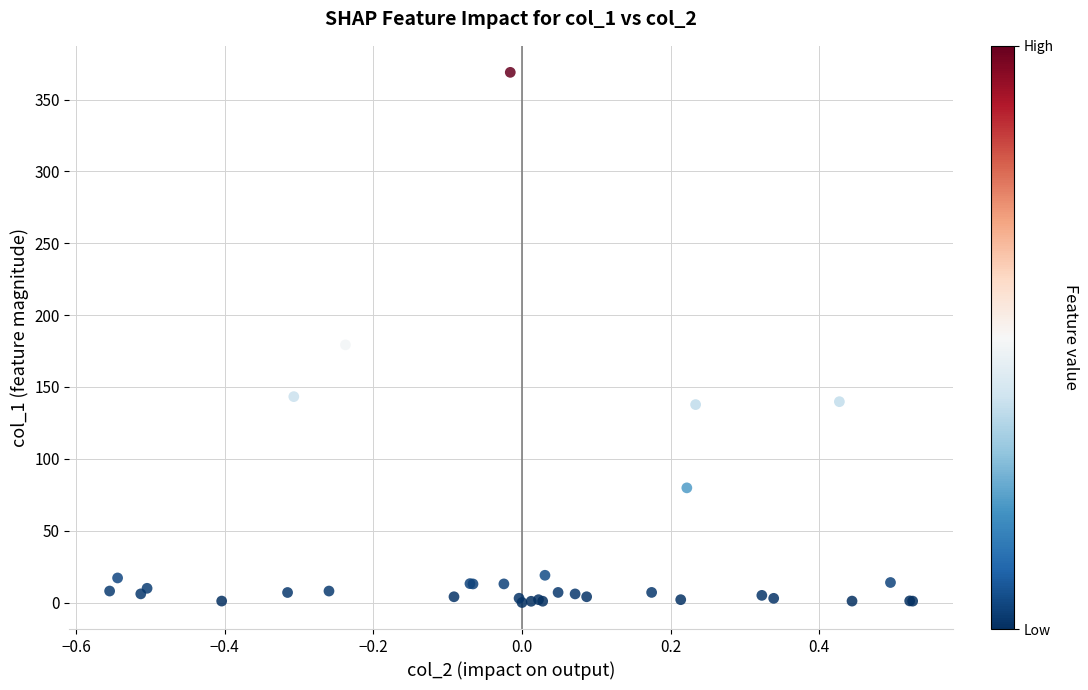

What Y value in the scatter plot is closest to 184?

179.3